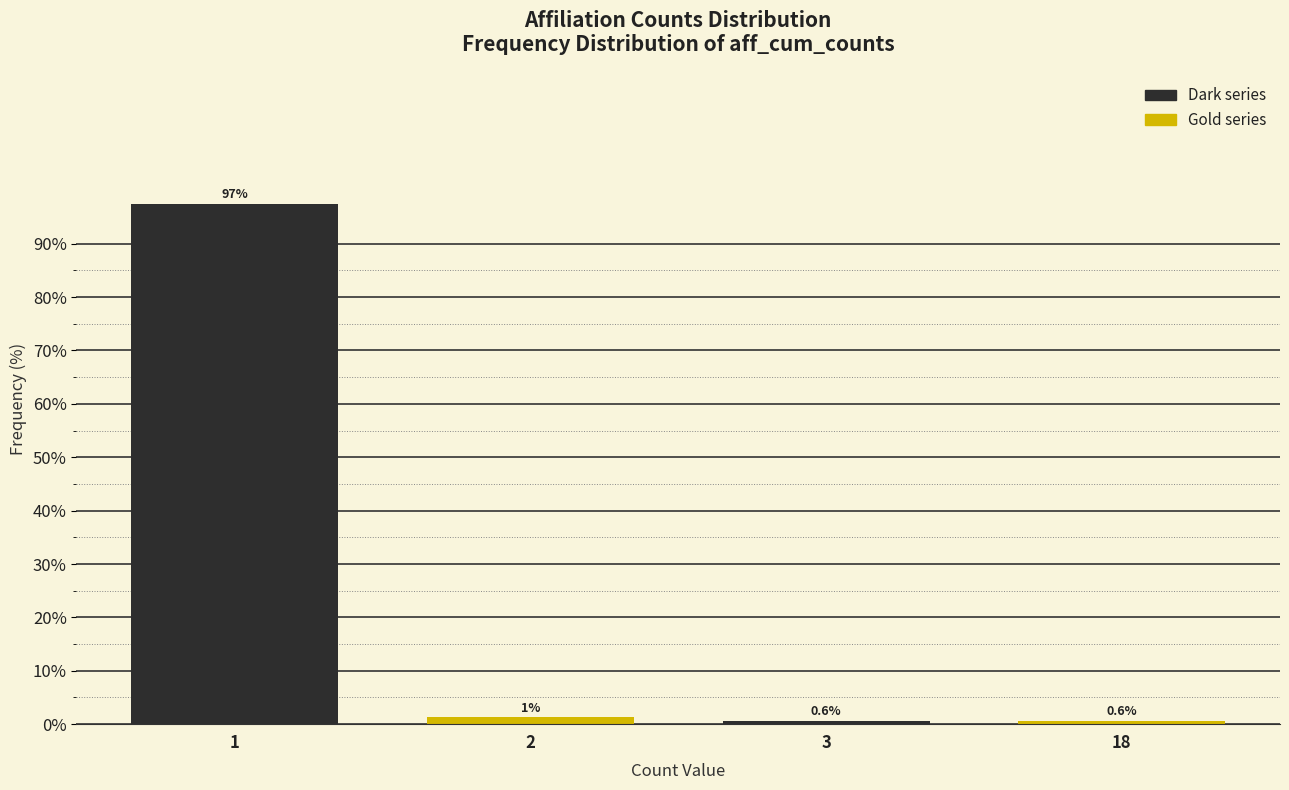

Which series changed the most between 1 and 3?

Dark series